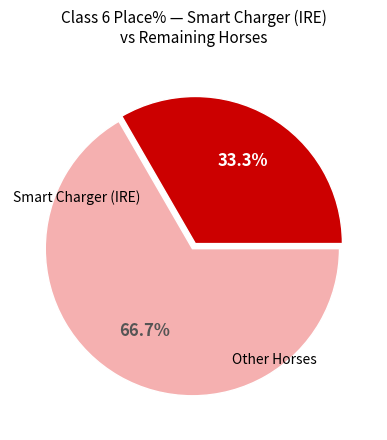

Is there any slice that represents more than half of the pie?

Yes